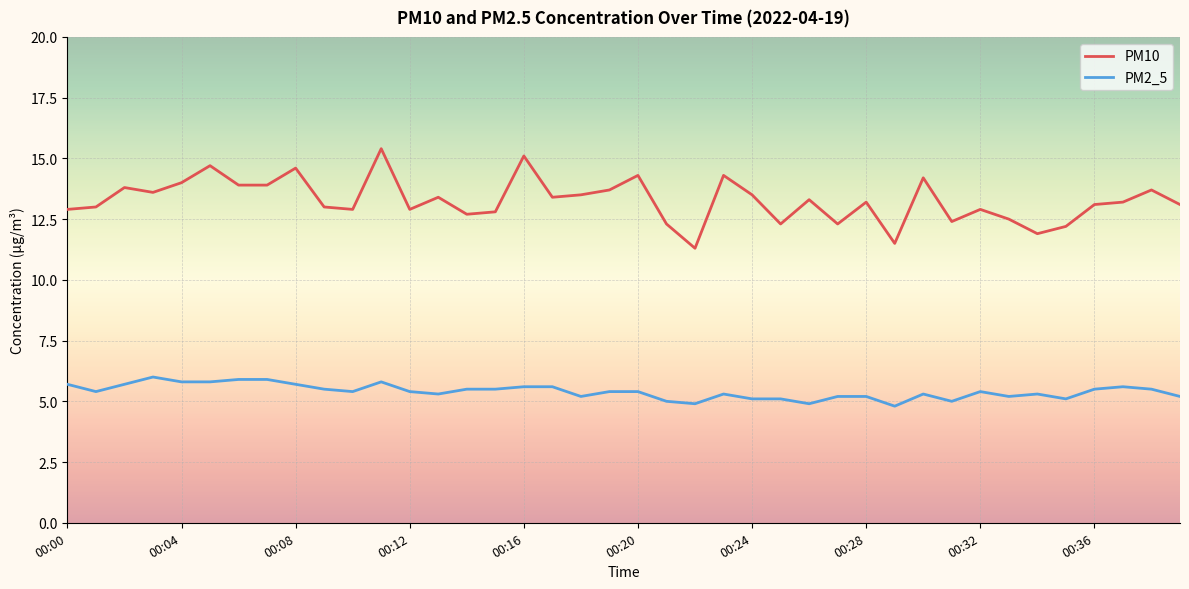

True or false: PM10 and PM2_5 intersect in this chart.

False